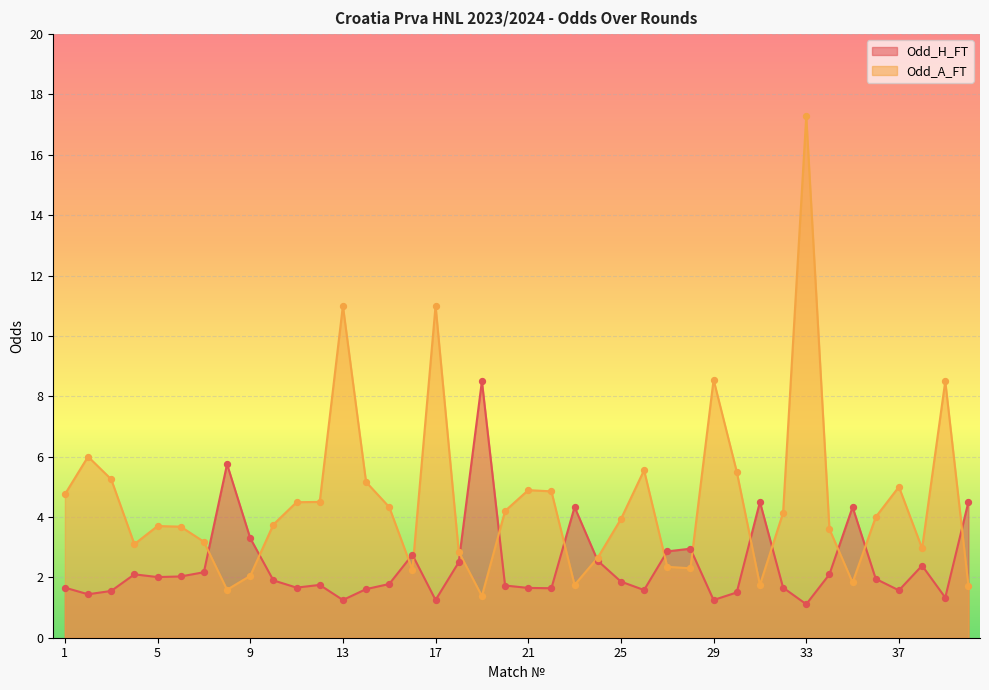

Which series contains the highest Y value?

Odd_A_FT